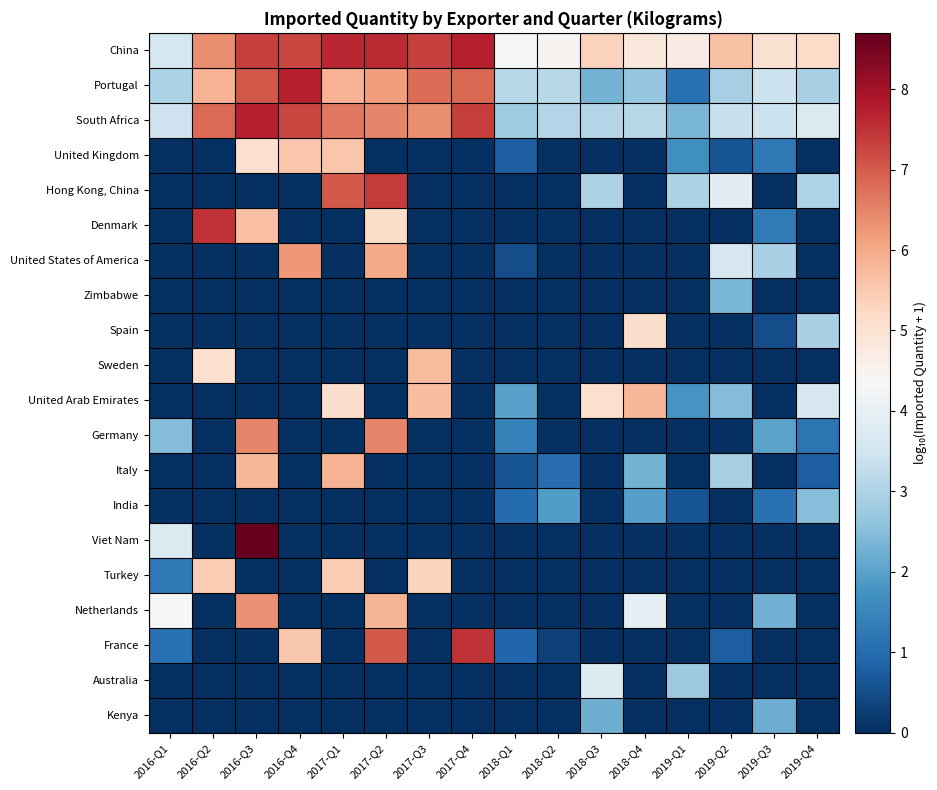

Which has a higher value, 2017-Q1 or 2016-Q3?

2017-Q1